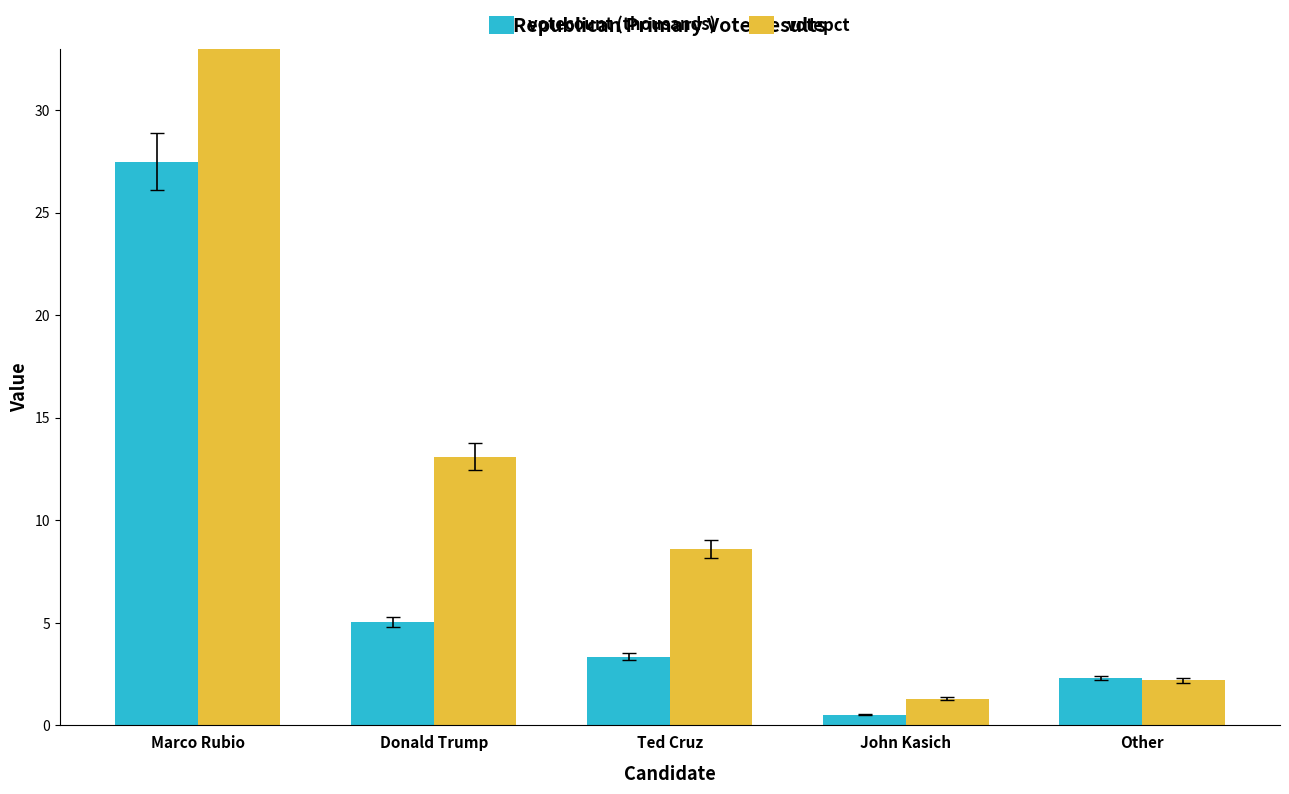

Reading left to right, what are all the values shown in this chart?

votecount (thousands): 27.5	5.1	3.3	0.5	2.3
votepct: 71.0	13.1	8.6	1.3	2.2